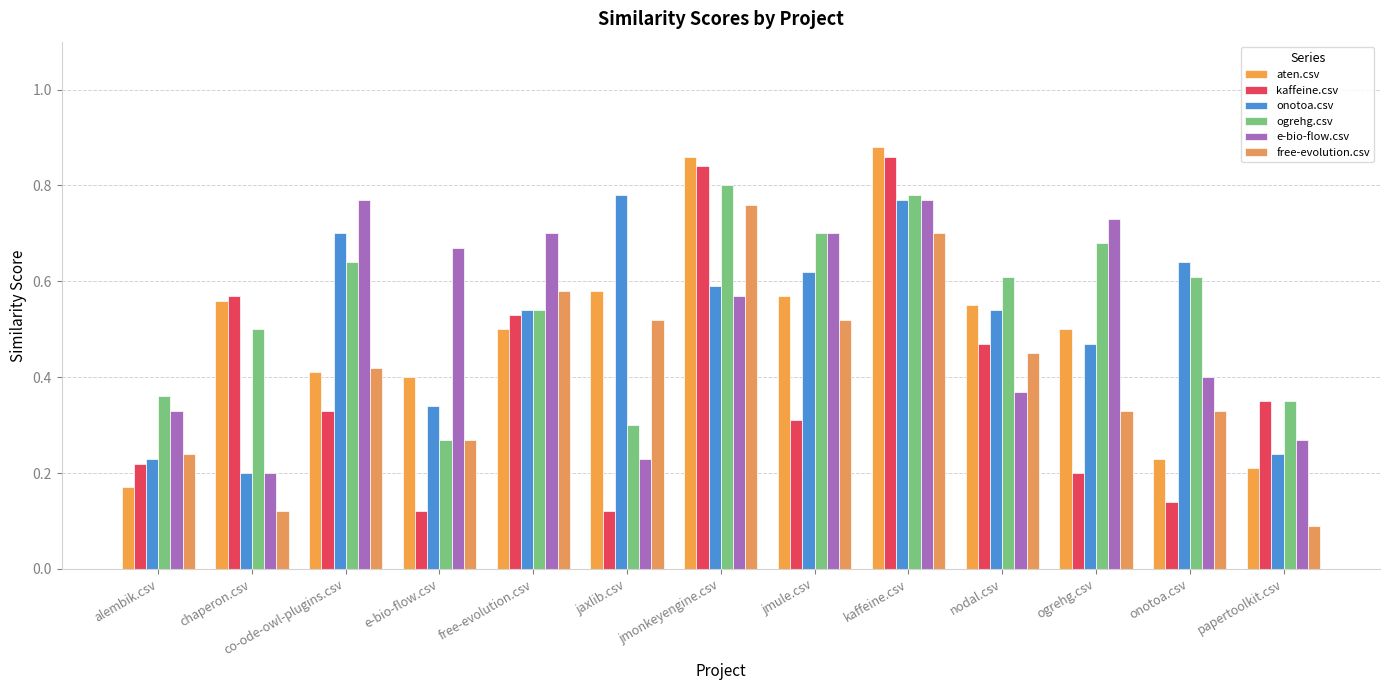

What is the difference between the maximum and second lowest values in the free-evolution.csv series?

0.6